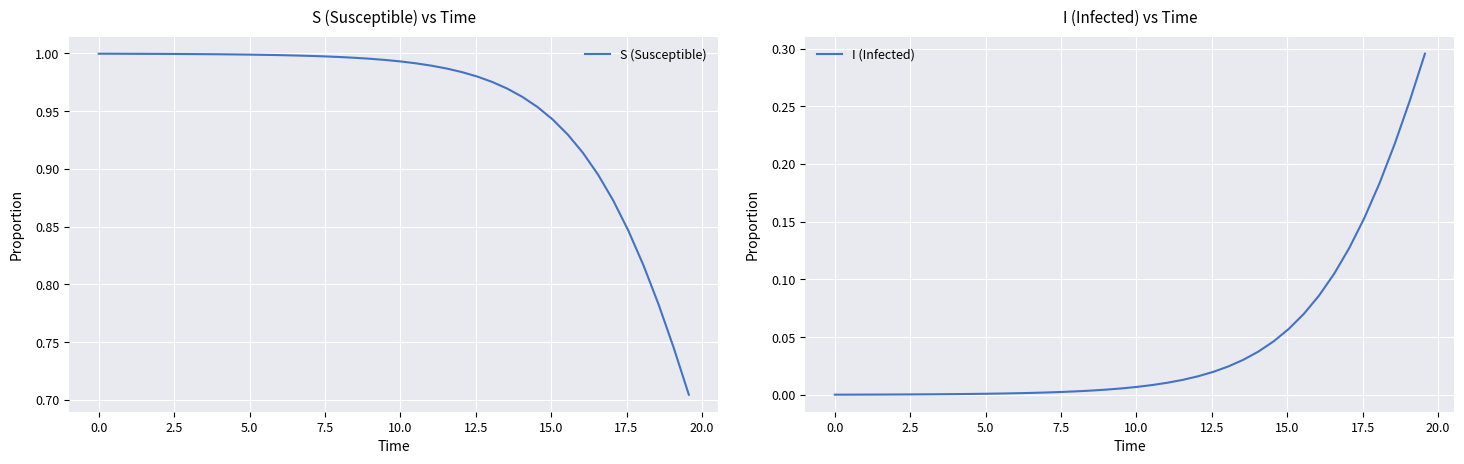

Reading right to left, what are all the values shown in this chart?

S (Susceptible): 0.7	0.7	0.8	0.8	0.8	0.9	0.9	0.9	0.9	0.9	1.0	1.0	1.0	1.0	1.0	1.0	1.0	1.0	1.0	1.0	1.0	1.0	1.0	1.0	1.0	1.0	1.0	1.0	1.0	1.0	1.0	1.0	1.0	1.0	1.0	1.0	1.0	1.0	1.0	1.0
I (Infected): 0.3	0.3	0.2	0.2	0.2	0.1	0.1	0.1	0.1	0.1	0.0	0.0	0.0	0.0	0.0	0.0	0.0	0.0	0.0	0.0	0.0	0.0	0.0	0.0	0.0	0.0	0.0	0.0	0.0	0.0	0.0	0.0	0.0	0.0	0.0	0.0	0.0	0.0	0.0	0.0